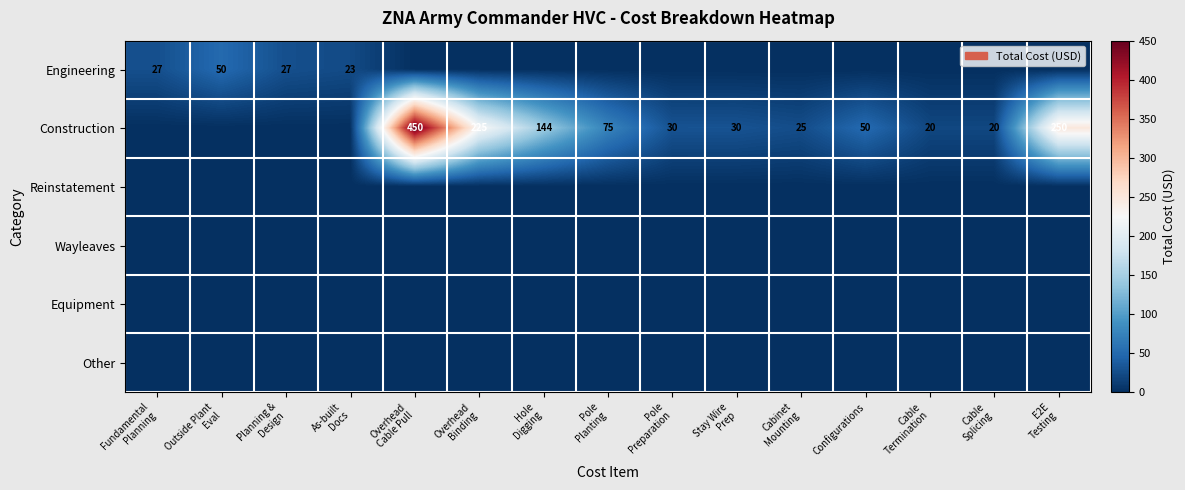

List the series in order of their peak value, highest first.

Construction, Engineering, Reinstatement, Wayleaves, Equipment, Other